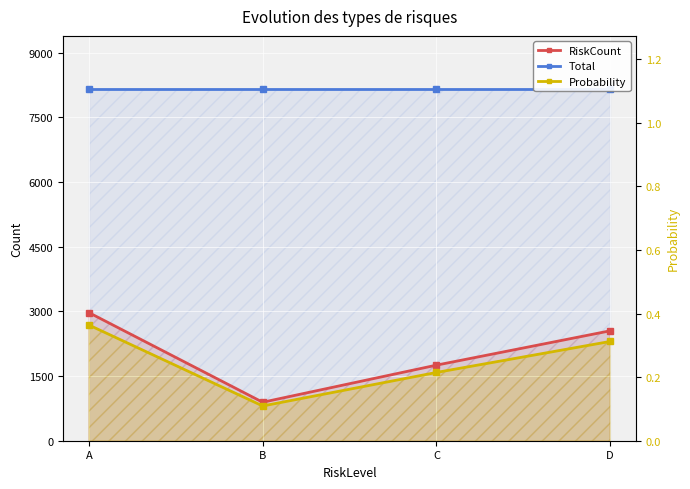

Is it true that Probability equals 0.2 at B?

False